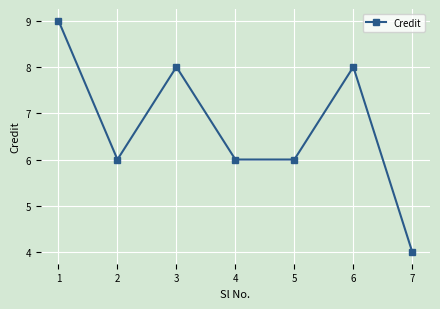

What is the approximate value at 5?

6